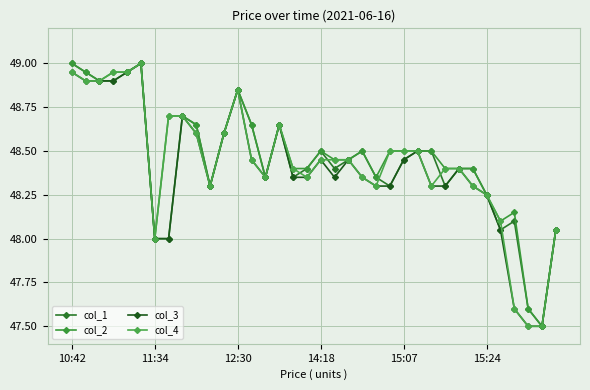

What are all the series names shown in the legend?

col_1, col_2, col_3, col_4